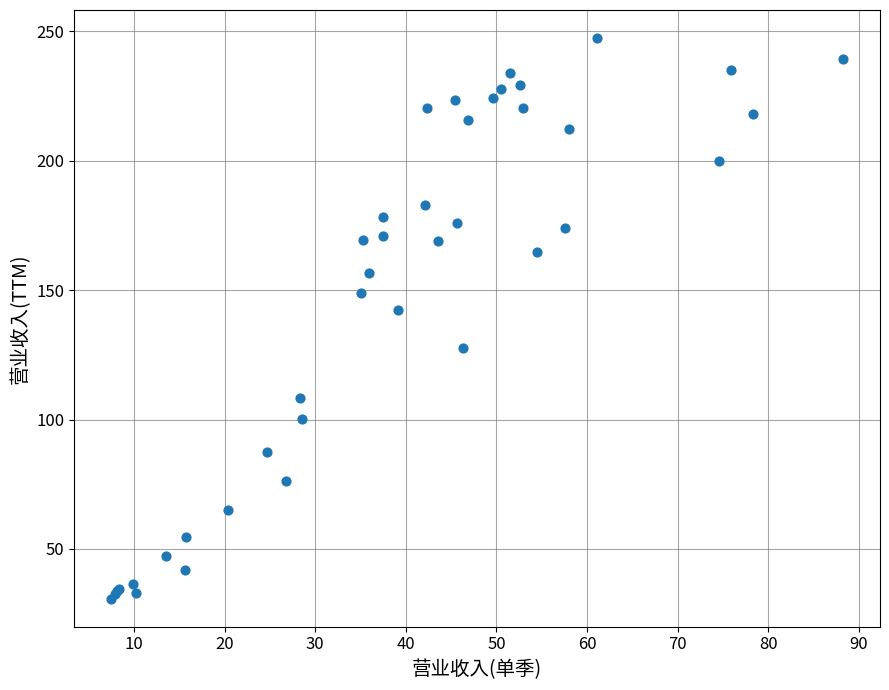

What Y value in the scatter plot is closest to 139?

142.4